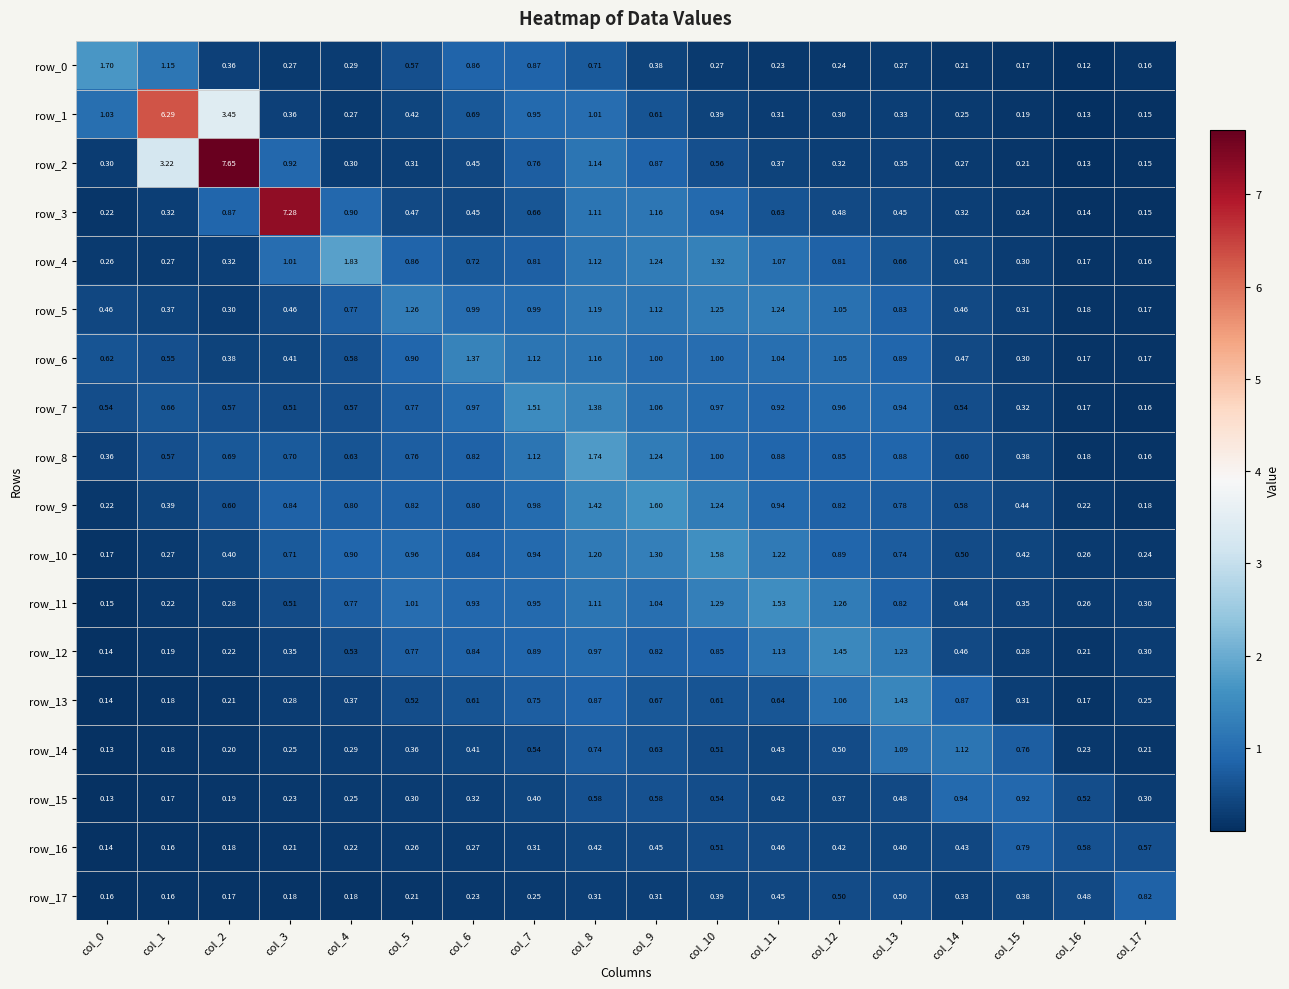

What is the average value of the row_17 series?

0.3